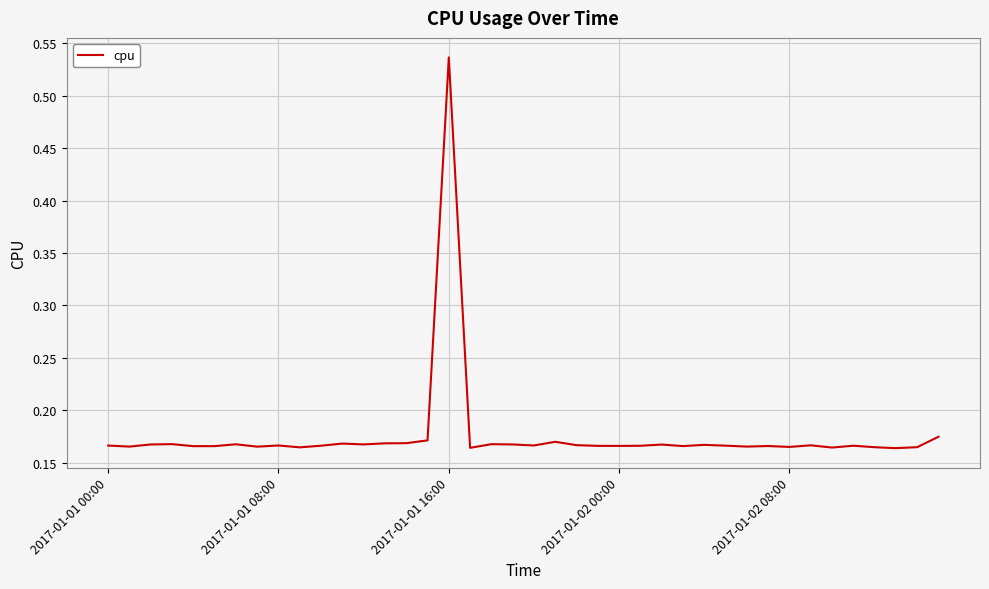

What is the difference between the maximum and minimum values?

0.4